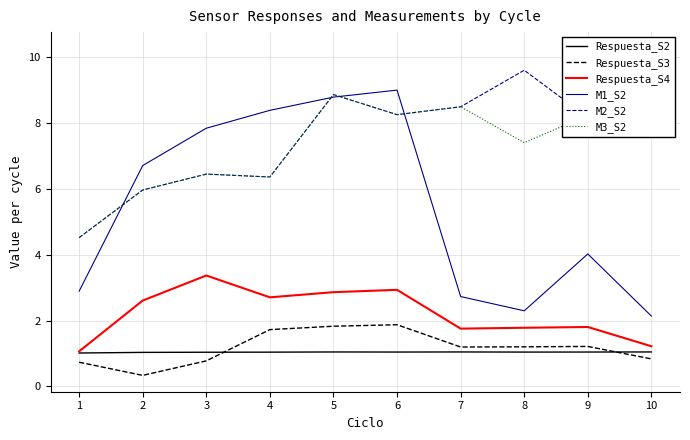

True or false: Respuesta_S4 and Respuesta_S3 cross at least once.

False